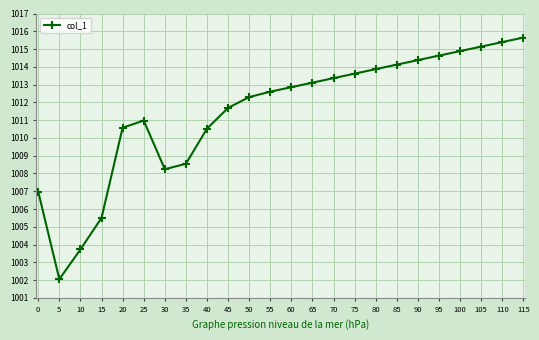

What is the difference between the maximum and minimum values?

13.6